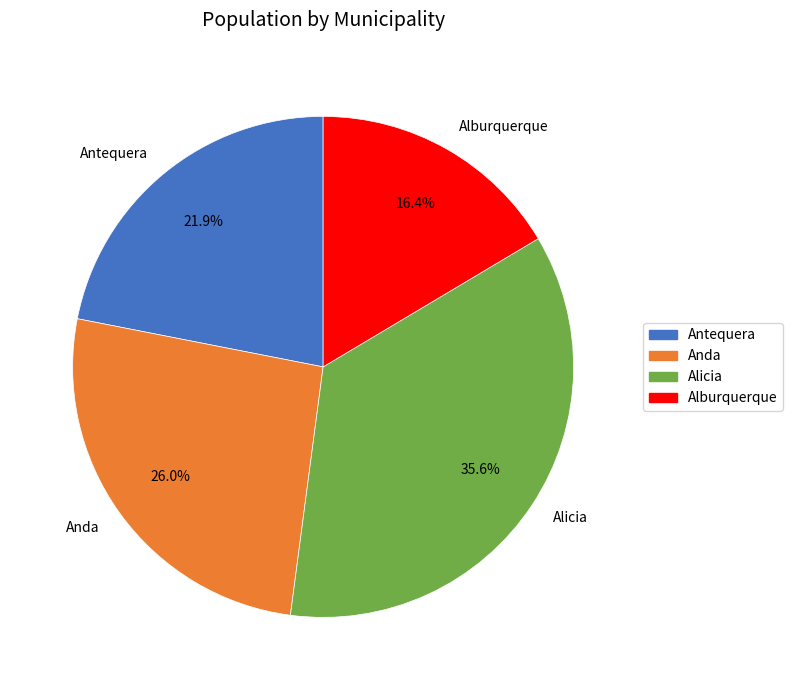

How many slices are in this pie chart?

4